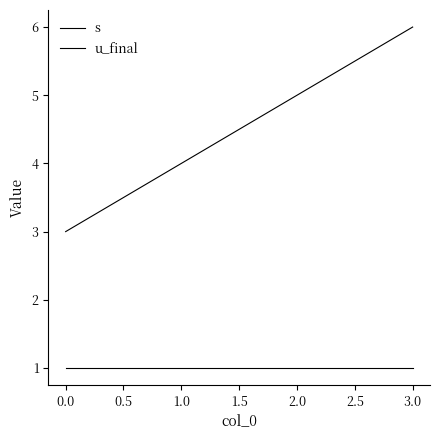

How many distinct data groups are displayed?

2